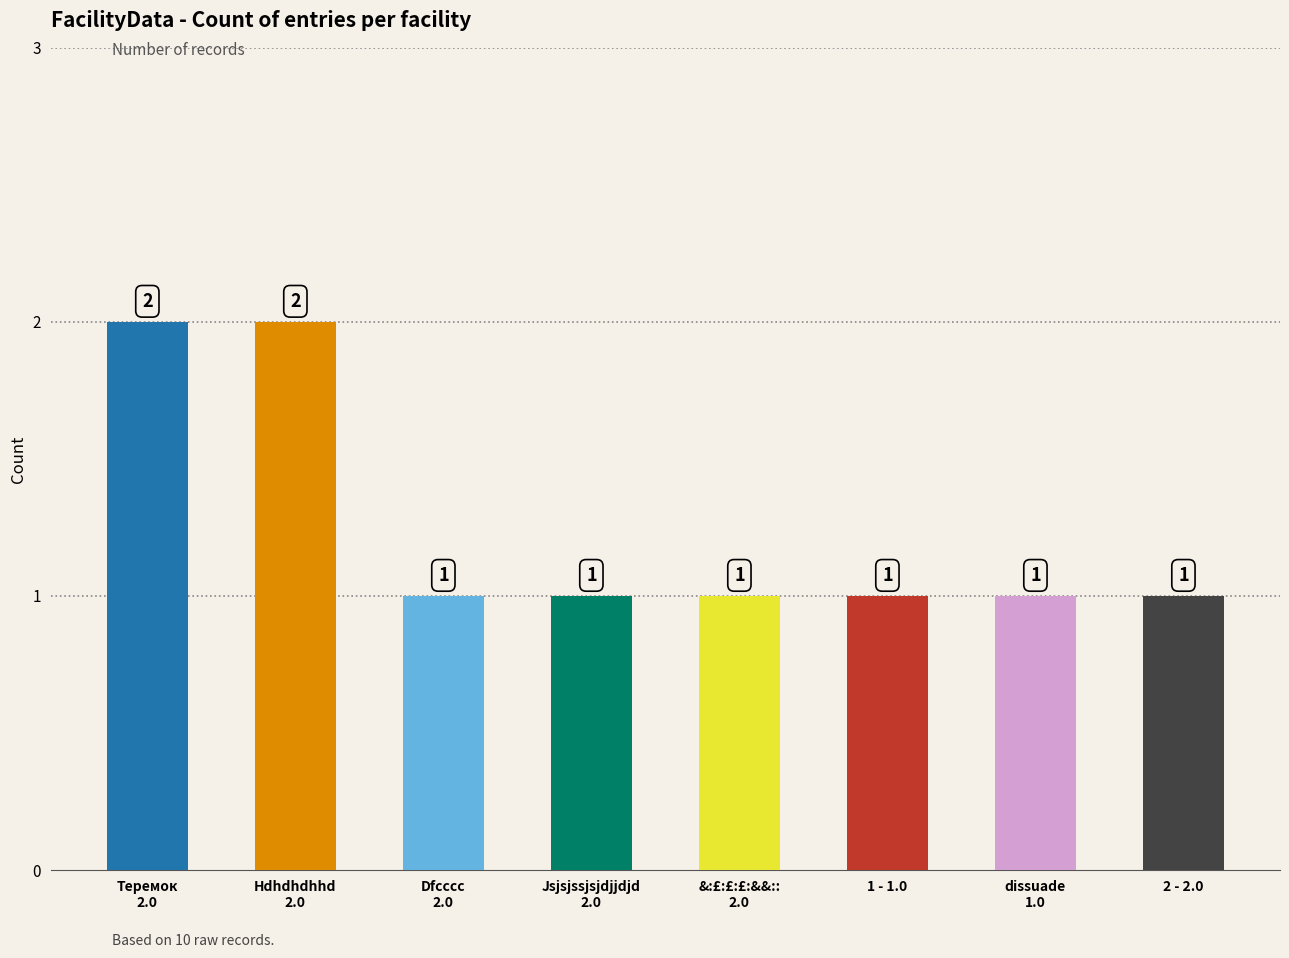

Count the number of values greater than 1.

2